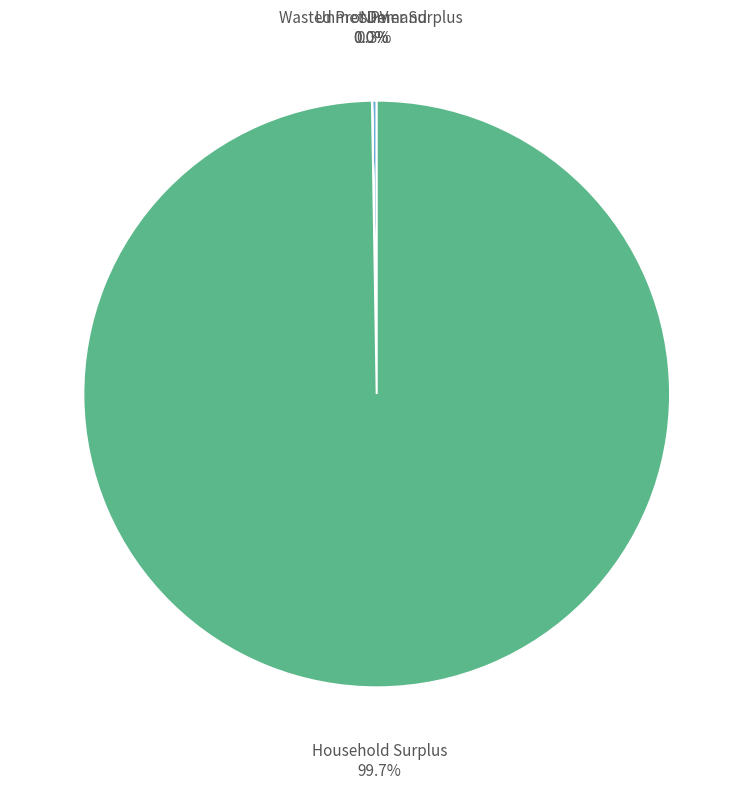

Which category has the biggest portion of the pie?

Household Surplus